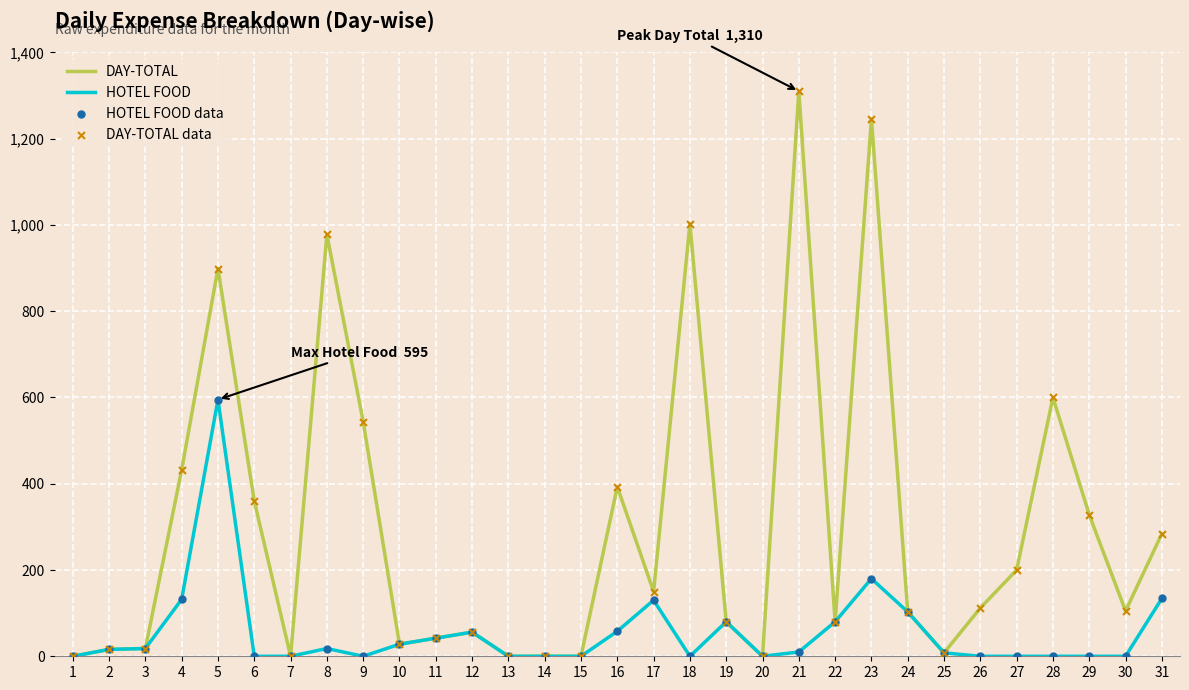

Which series changed the most between 2 and 18?

DAY-TOTAL